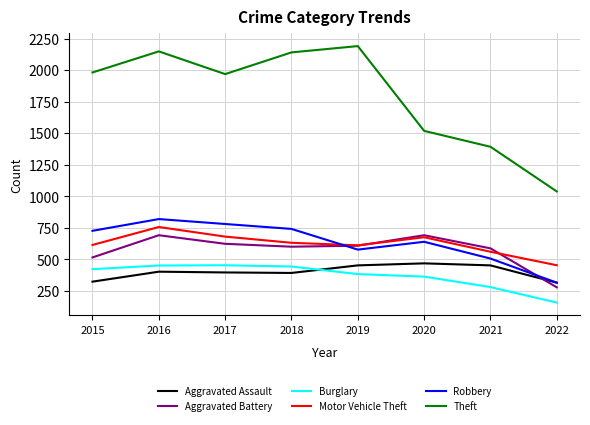

What is the sum of all Burglary values?

2952